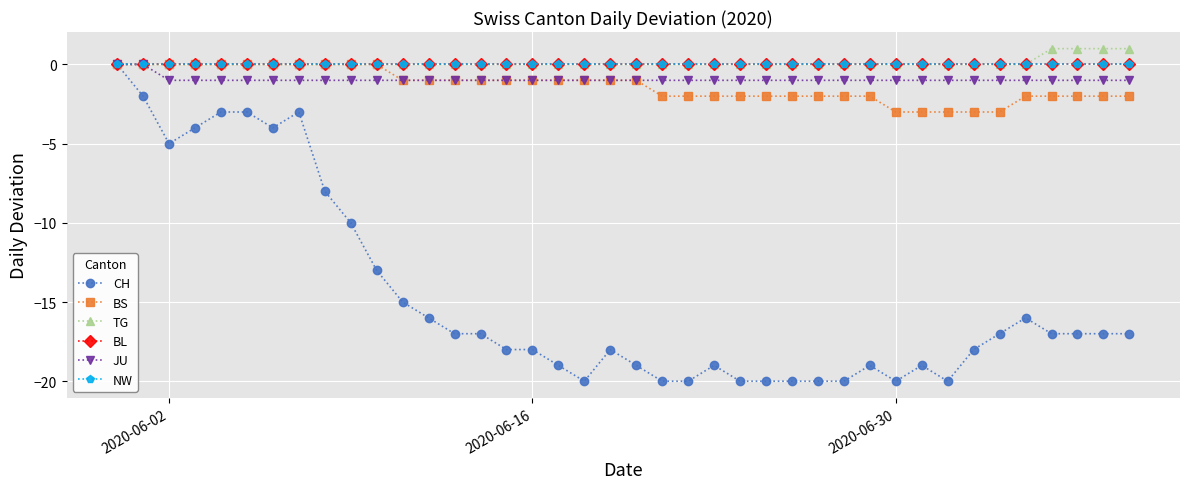

True or false: BL and TG cross at least once.

False